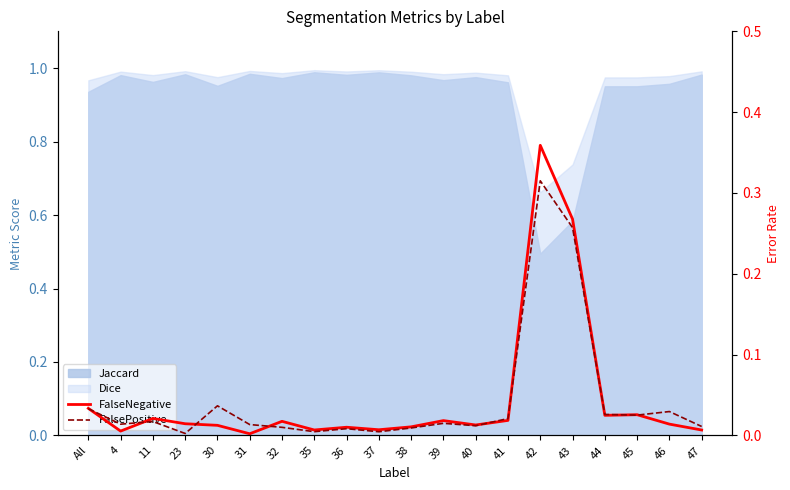

Is the value of FalsePositive at All greater than the value of FalseNegative at 31?

Yes